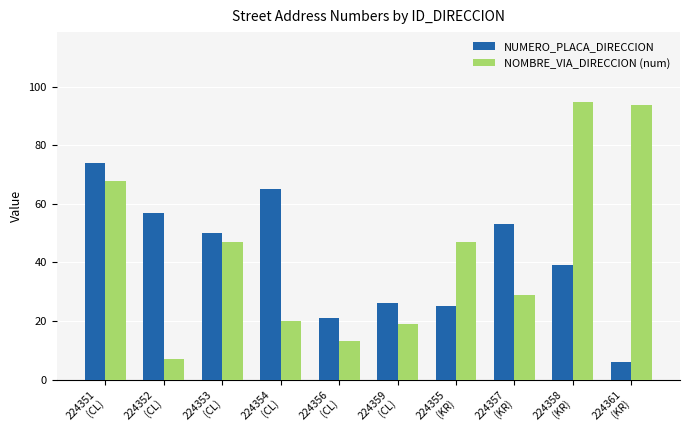

Rank the series at 224361
(KR) from highest to lowest value.

NOMBRE_VIA_DIRECCION (num), NUMERO_PLACA_DIRECCION